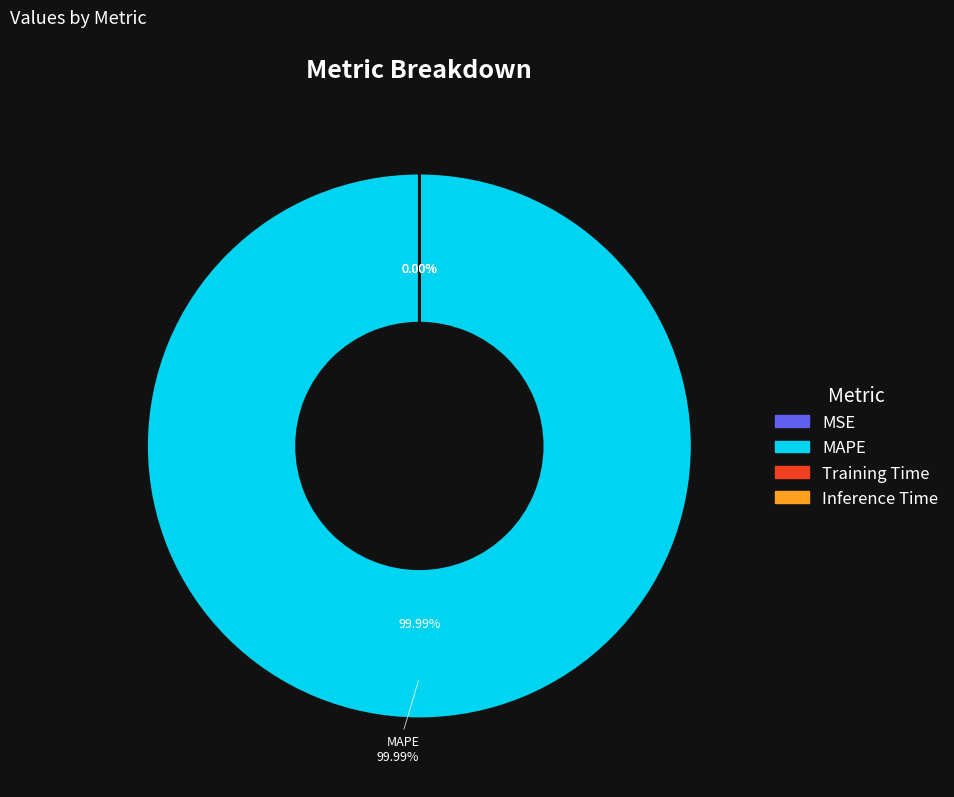

Is the sum of MSE and MAPE greater than half?

Yes